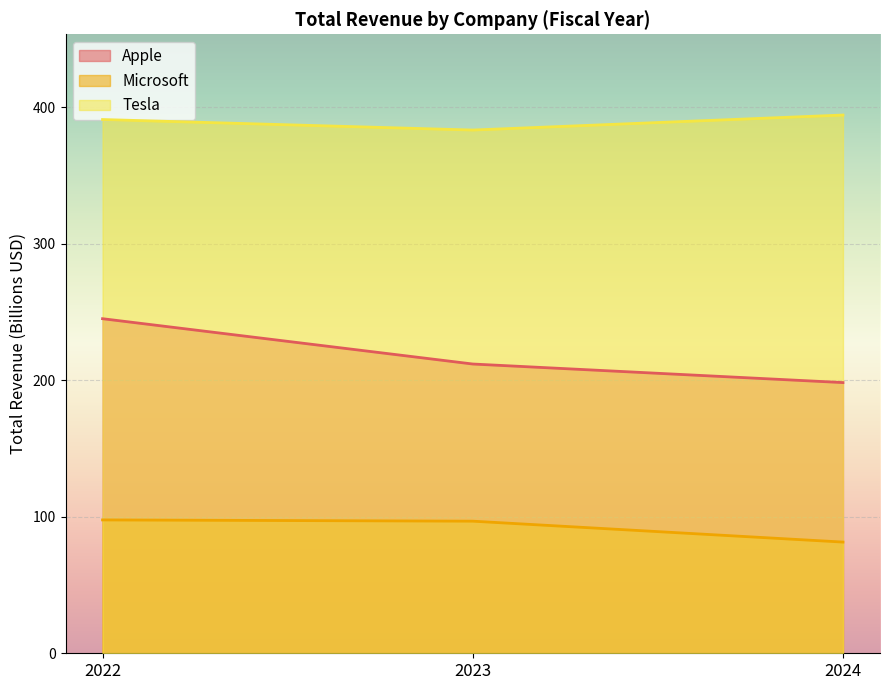

Reading left to right, list all the values displayed in this chart.

Apple: 245.1	211.9	198.3
Microsoft: 97.7	96.8	81.5
Tesla: 391.0	383.3	394.3